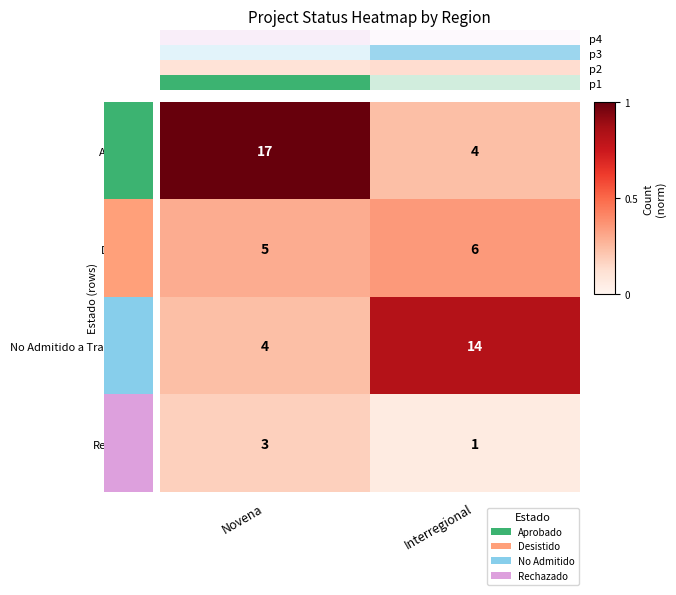

The No Admitido a Tramitación series shows 4 at Novena. True or false?

True